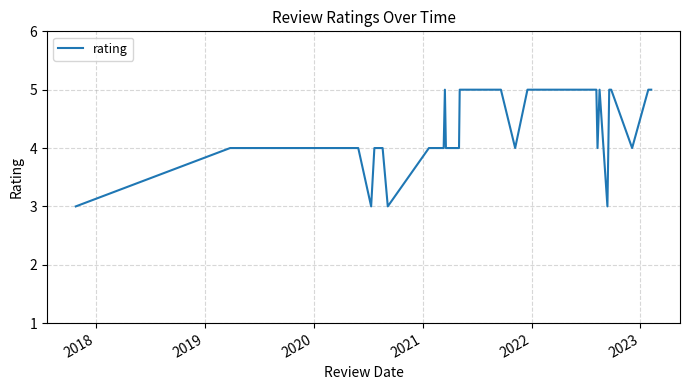

What is the greatest value displayed?

5